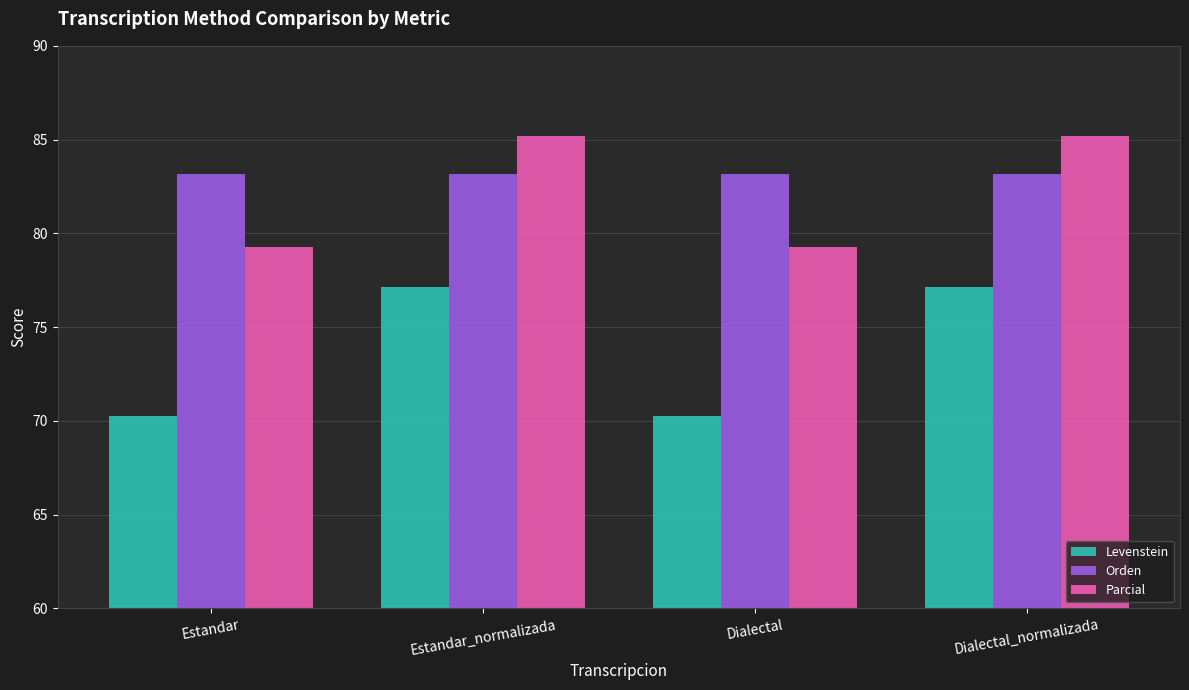

Is the value of Parcial at Estandar greater than the value of Levenstein at Dialectal?

Yes